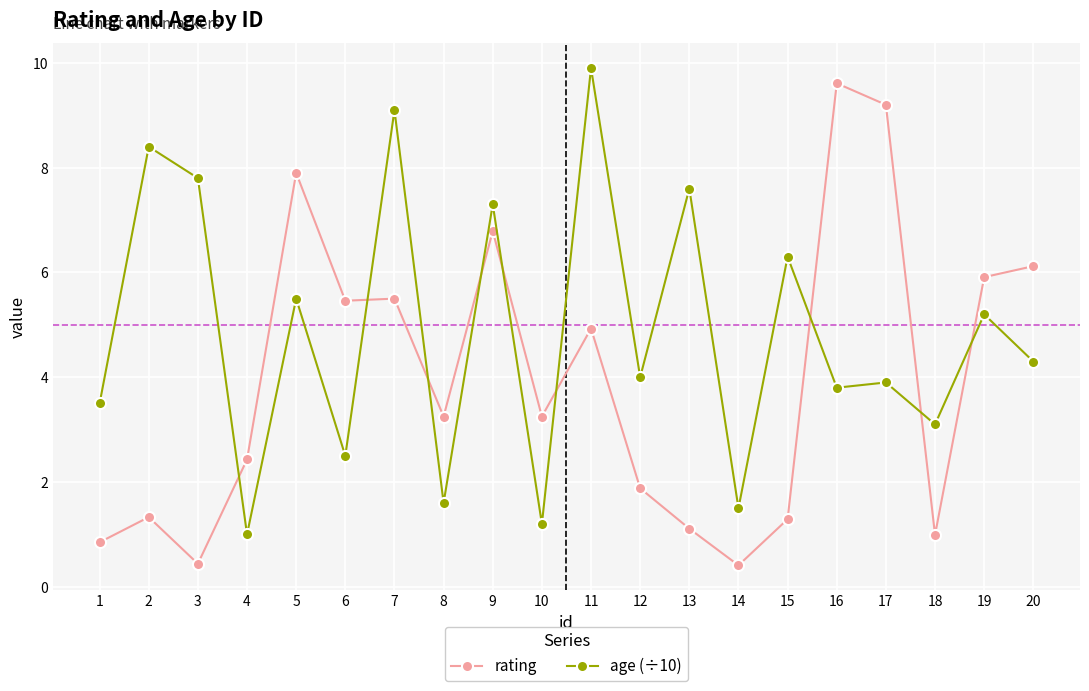

How many data points in rating are less than 3?

9